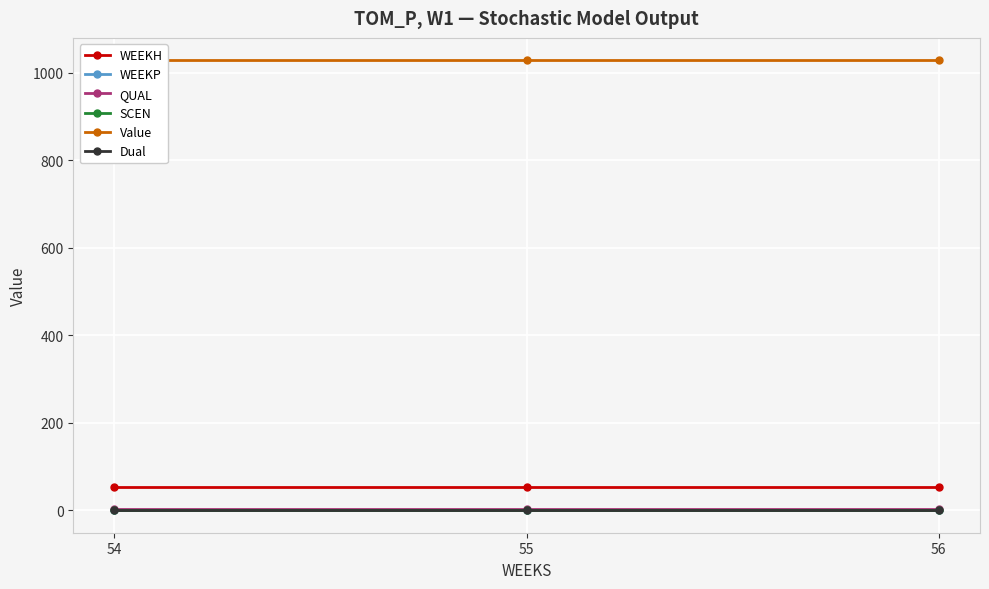

Reading left to right, what are all the values shown in this chart?

WEEKH: 54.0	54.0	54.0
WEEKP: 0.0	0.0	0.0
QUAL: 2.0	2.0	2.0
SCEN: 0.0	0.0	0.0
Value: 1028.3	1028.3	1028.3
Dual: 0.0	0.0	0.0